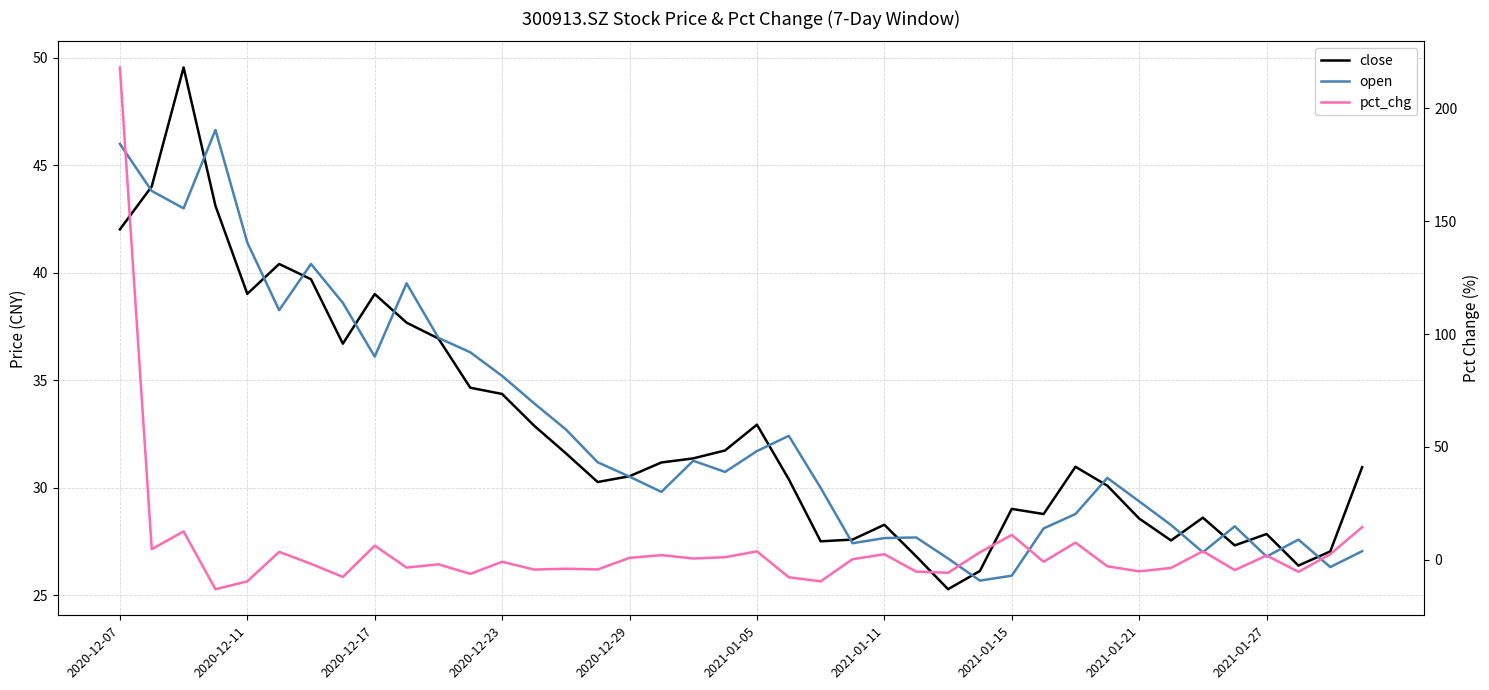

What is the difference between the maximum and minimum values in the close series?

24.3